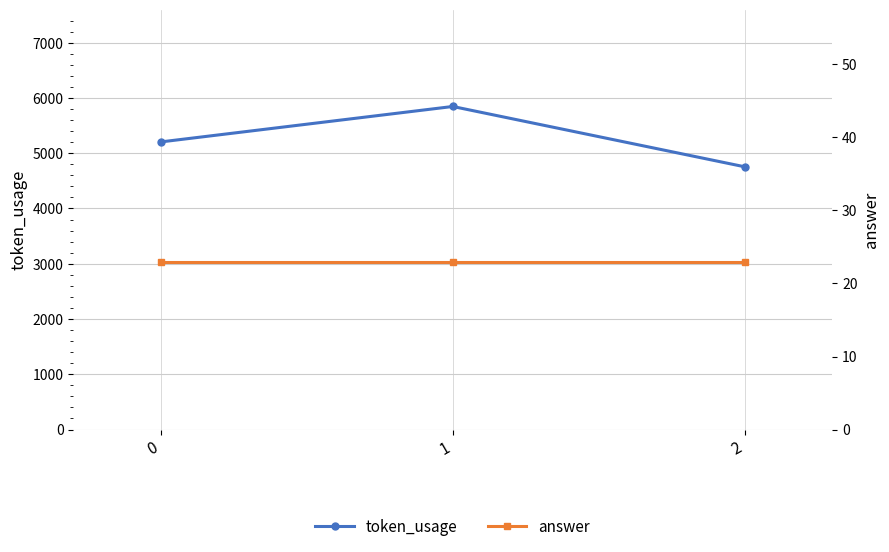

What is the total value across all series at 1?

5868